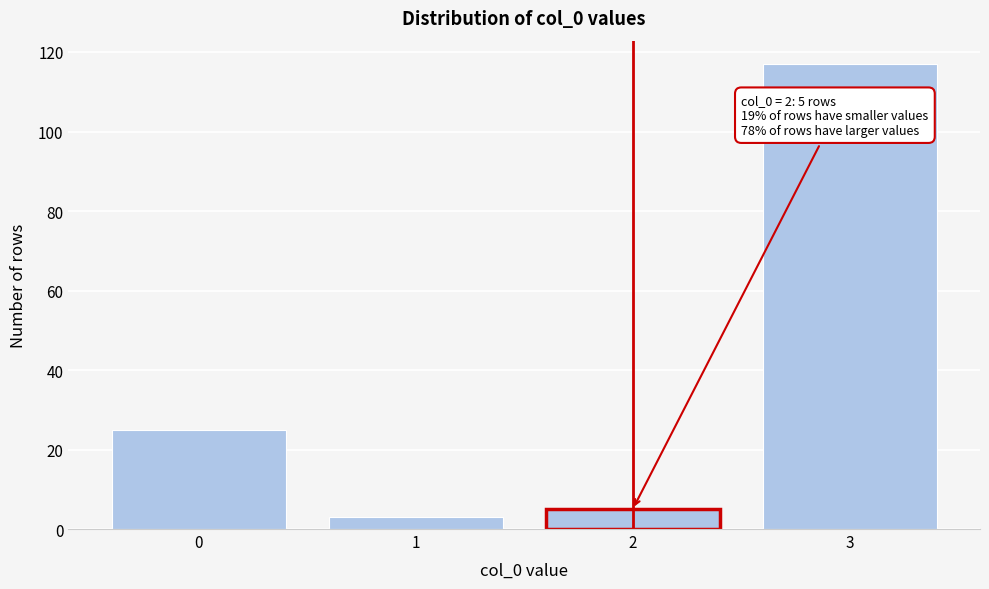

Reading left to right, list all the values displayed in this chart.

0=25	1=3	2=5	3=117